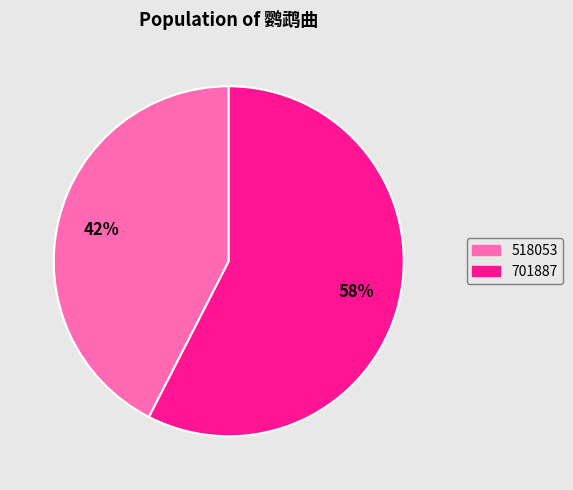

How many segments does this pie chart have?

2